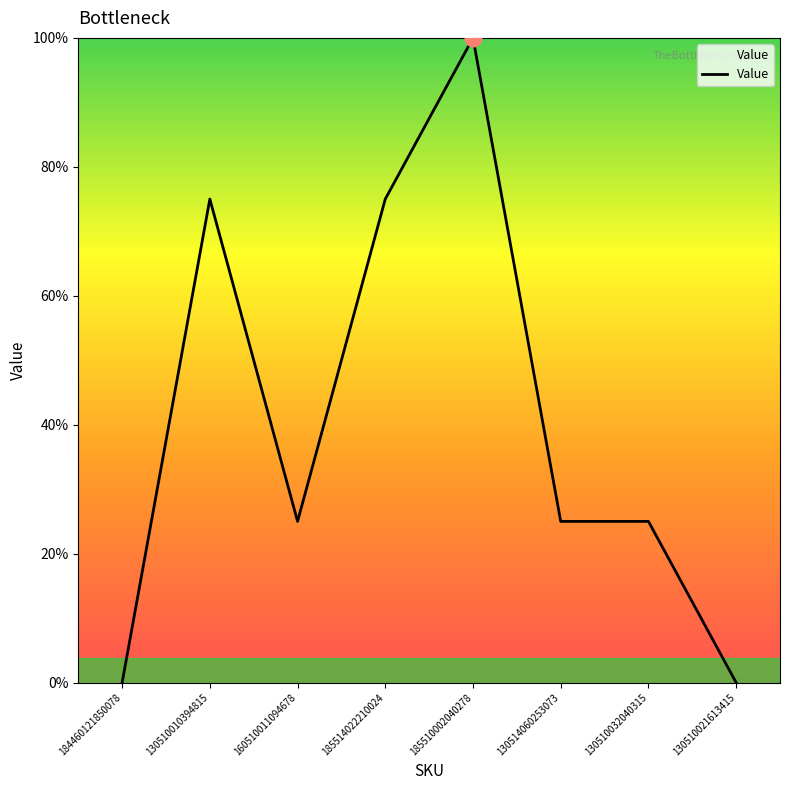

The chart shows a value of 0 at 160510011094678. True or false?

False